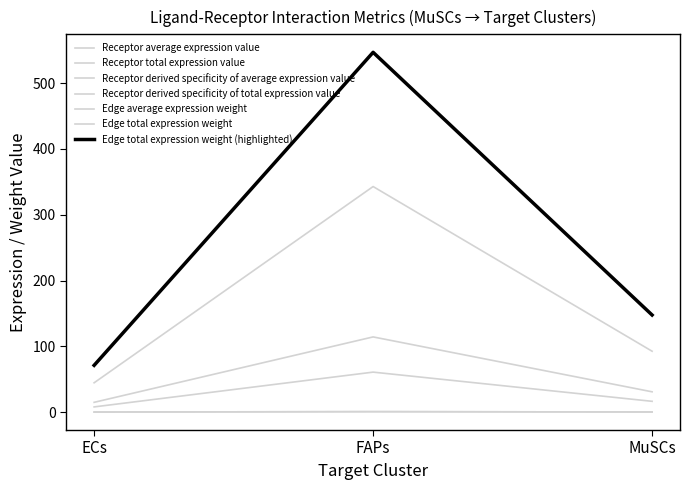

What is the label of the 3rd point from the left?

MuSCs